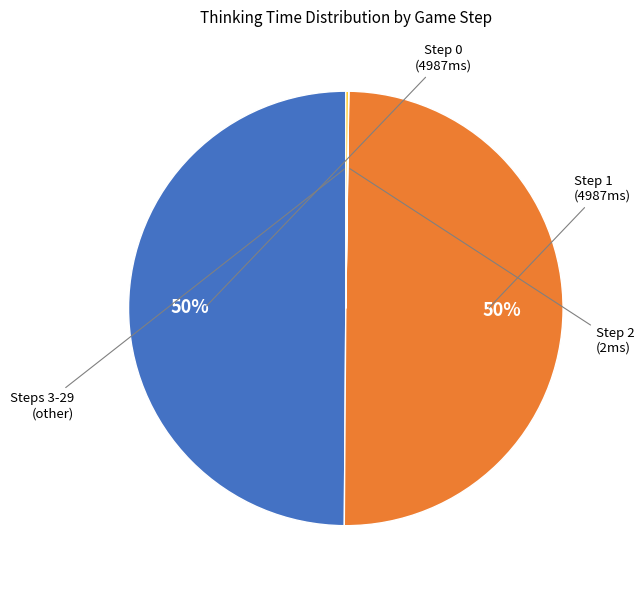

To the nearest percent, what is the average slice percentage?

25%